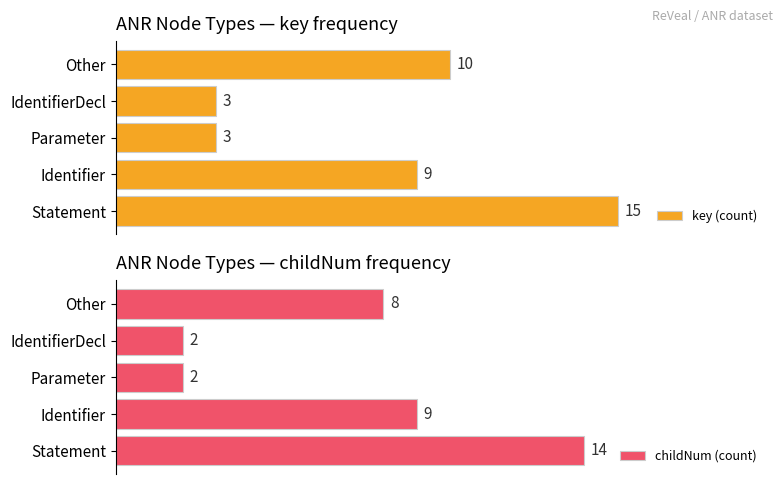

Rank the categories by childNum (count) value from lowest to highest.

Parameter, IdentifierDecl, Other, Identifier, Statement